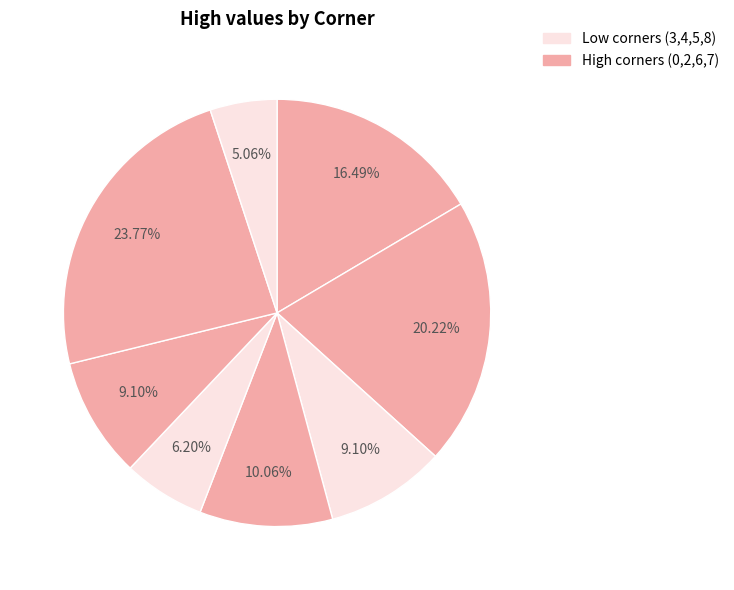

Count the number of slices in the pie.

8